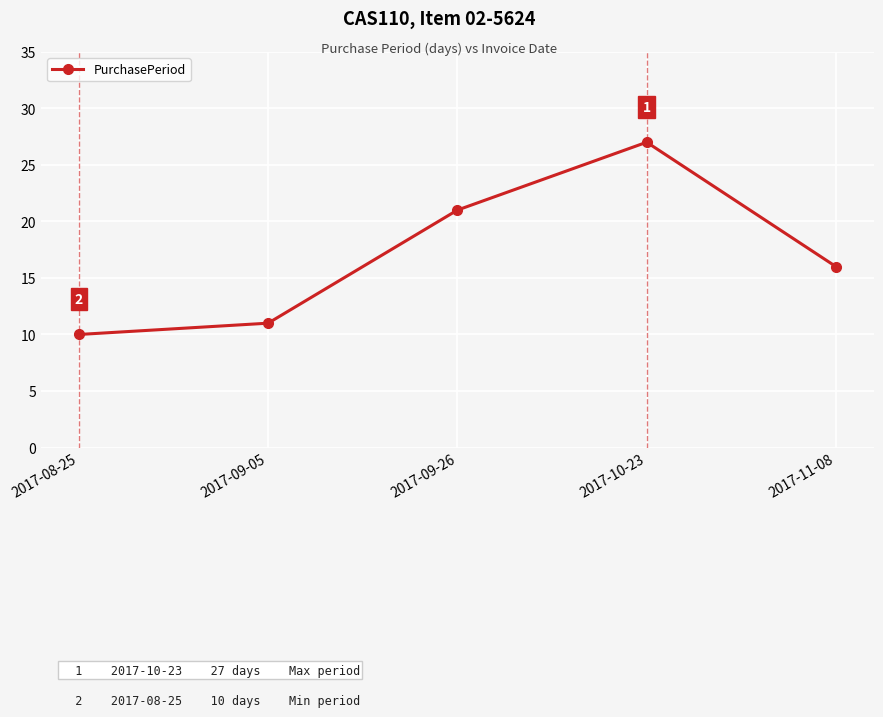

How many series are shown in this chart?

1